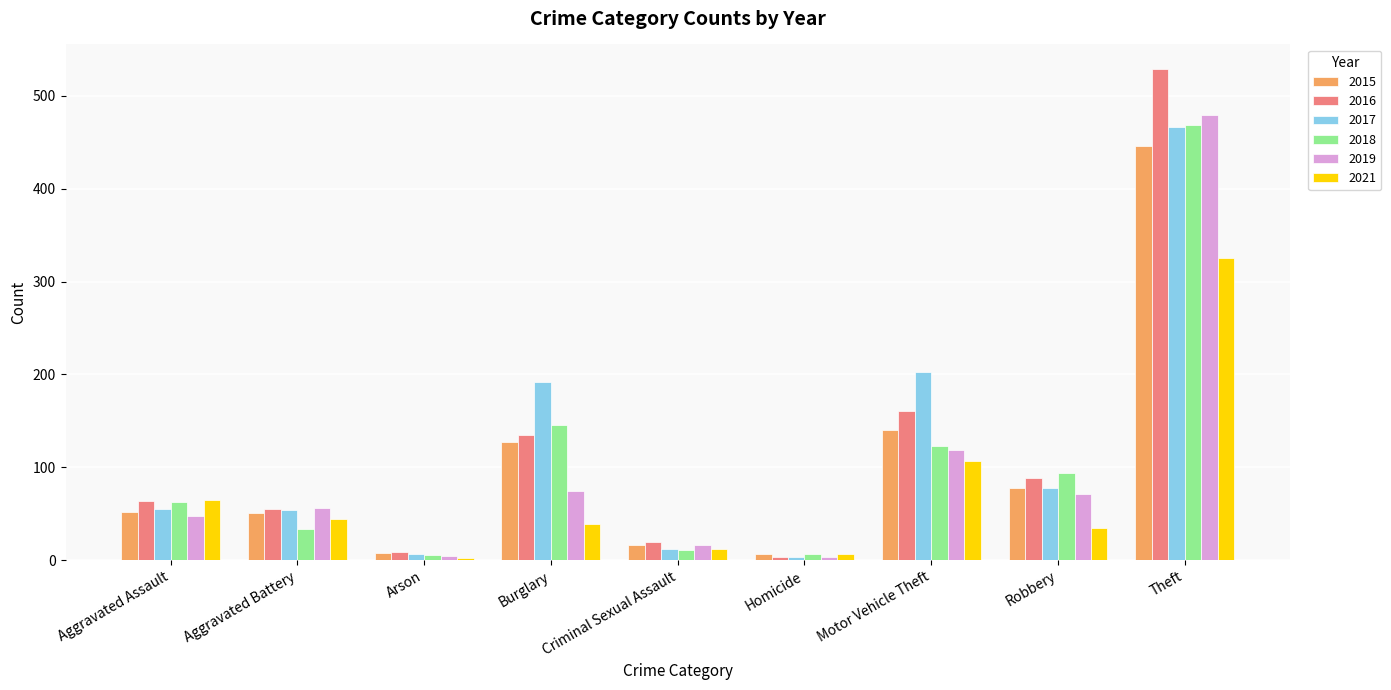

At which category is the sum across all series the highest?

Theft